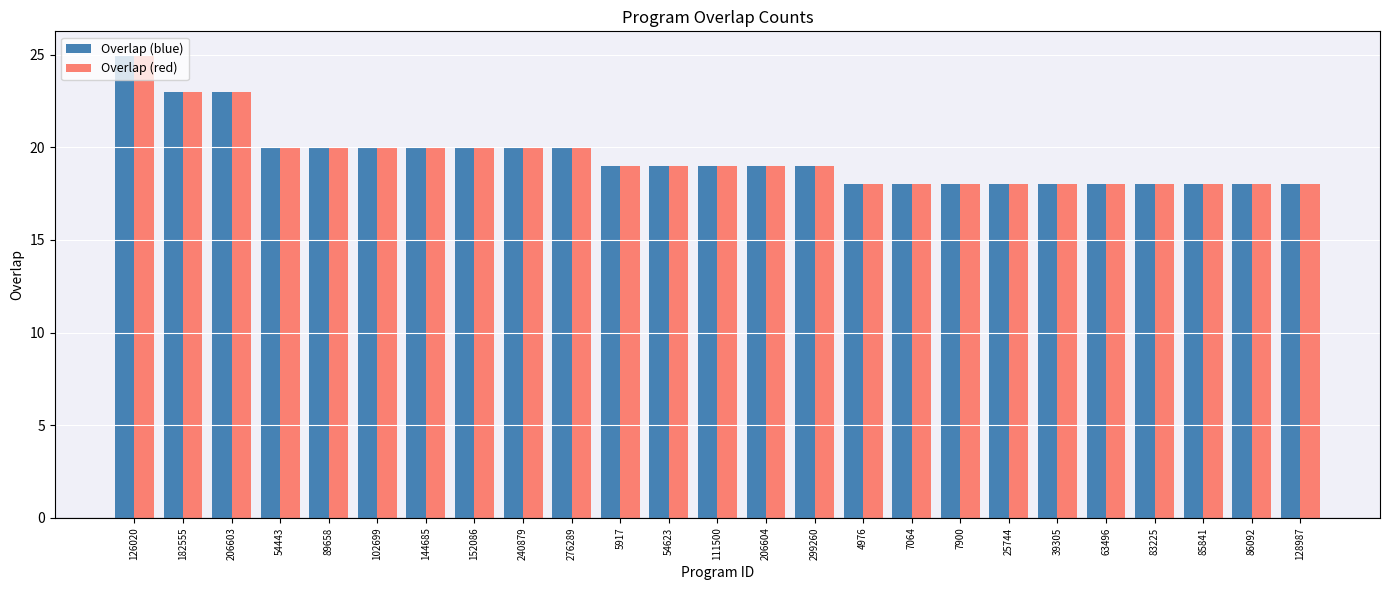

What is the label of the 5th bar from the left?

89658